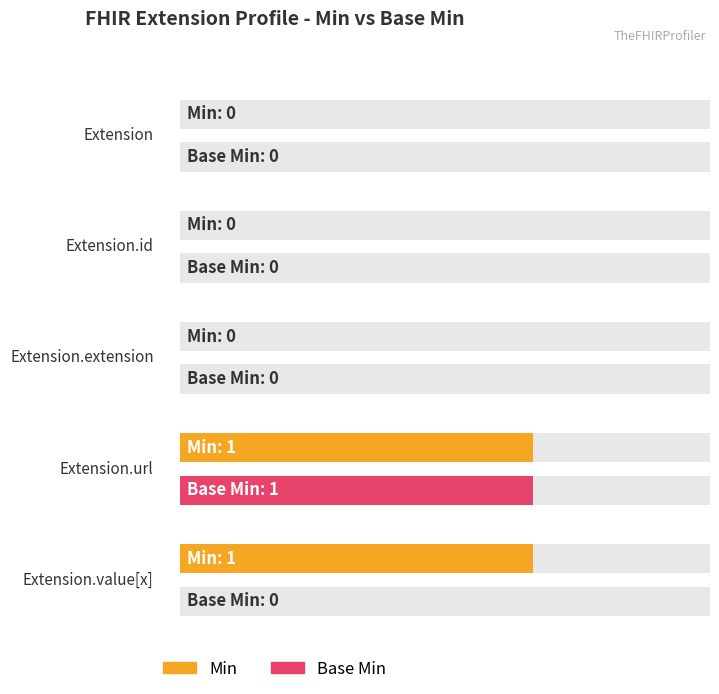

What is the label of the 4th bar from the left?

Extension.url